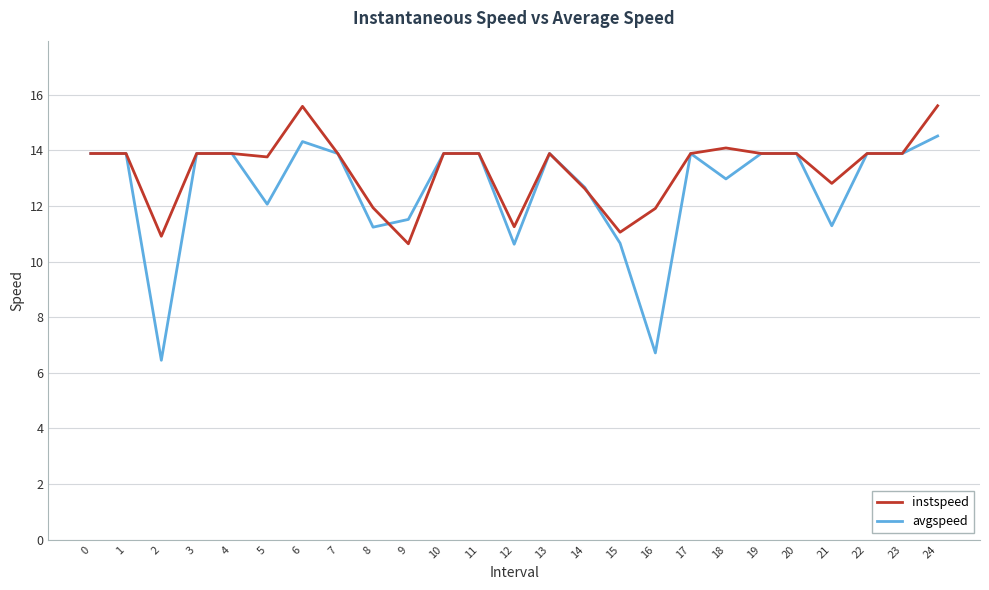

What is the sum of the avgspeed values at 5 and 9?

23.6